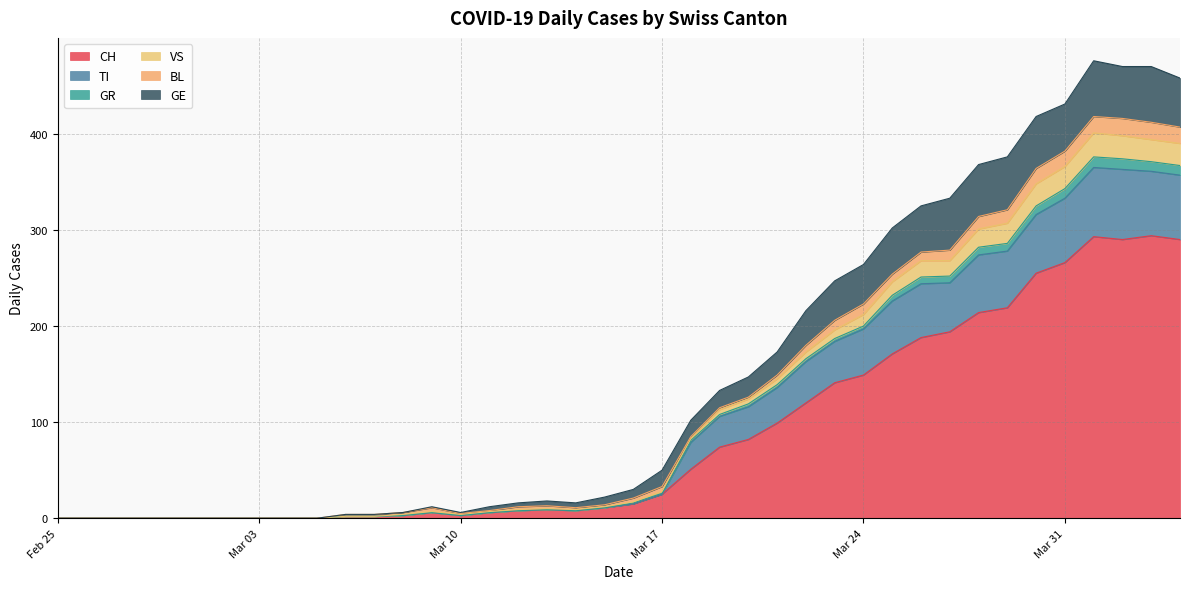

Does the chart have visible grid lines?

Yes